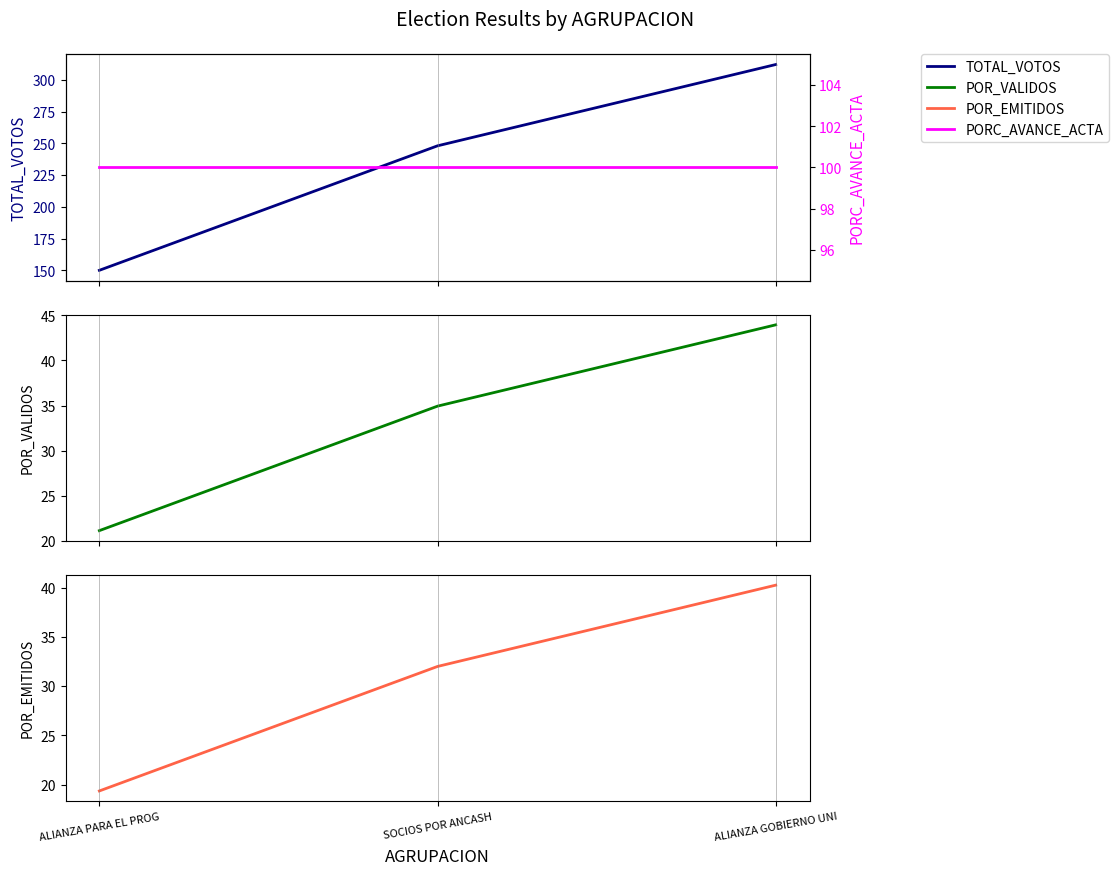

What value does the POR_EMITIDOS series have at ALIANZA PARA EL PROG?

19.4